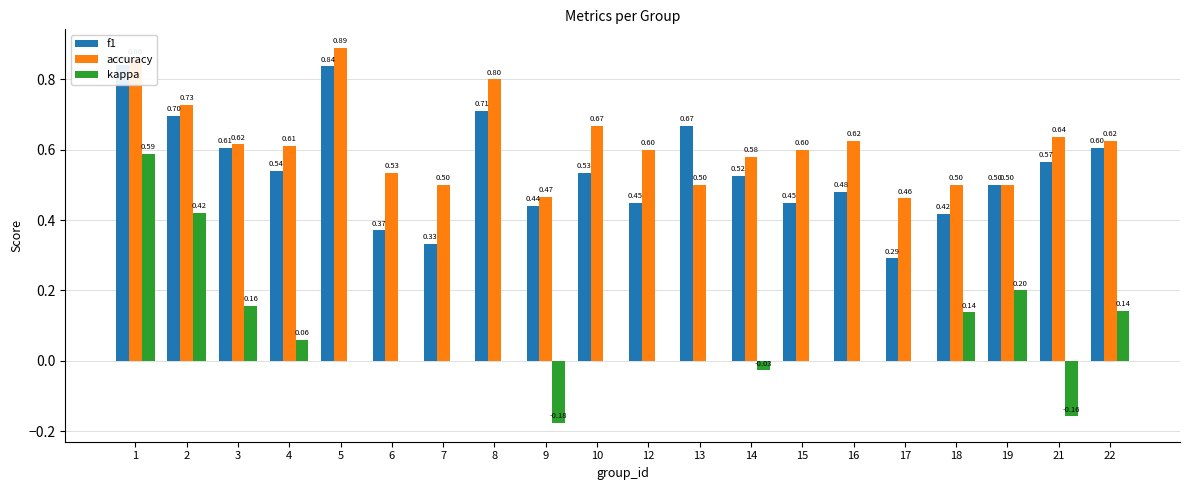

What is the smallest value displayed?

-0.2